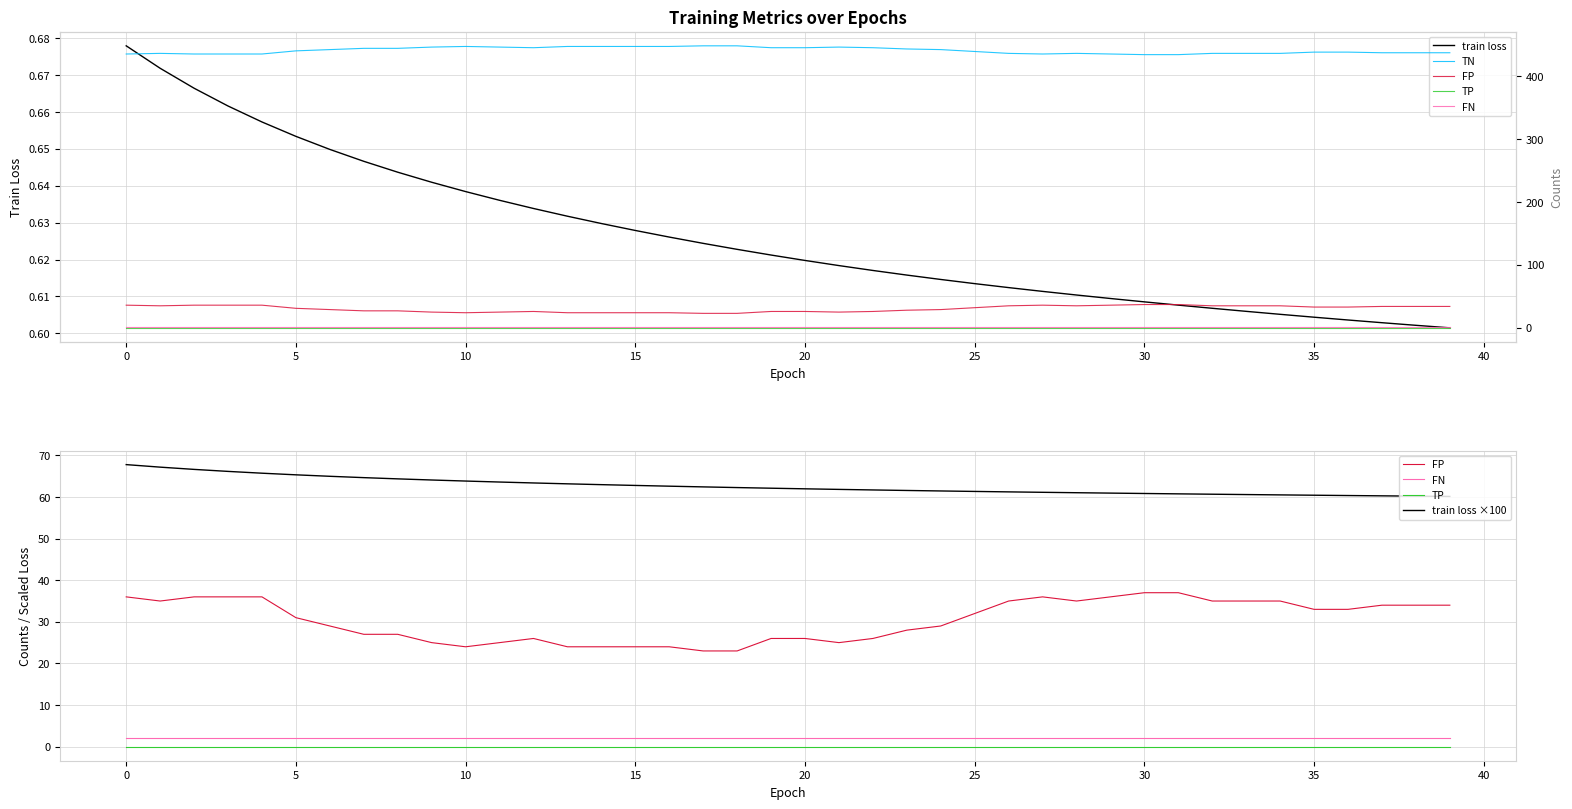

The value of train loss ×100 at 24 is 61.5. True or false?

True